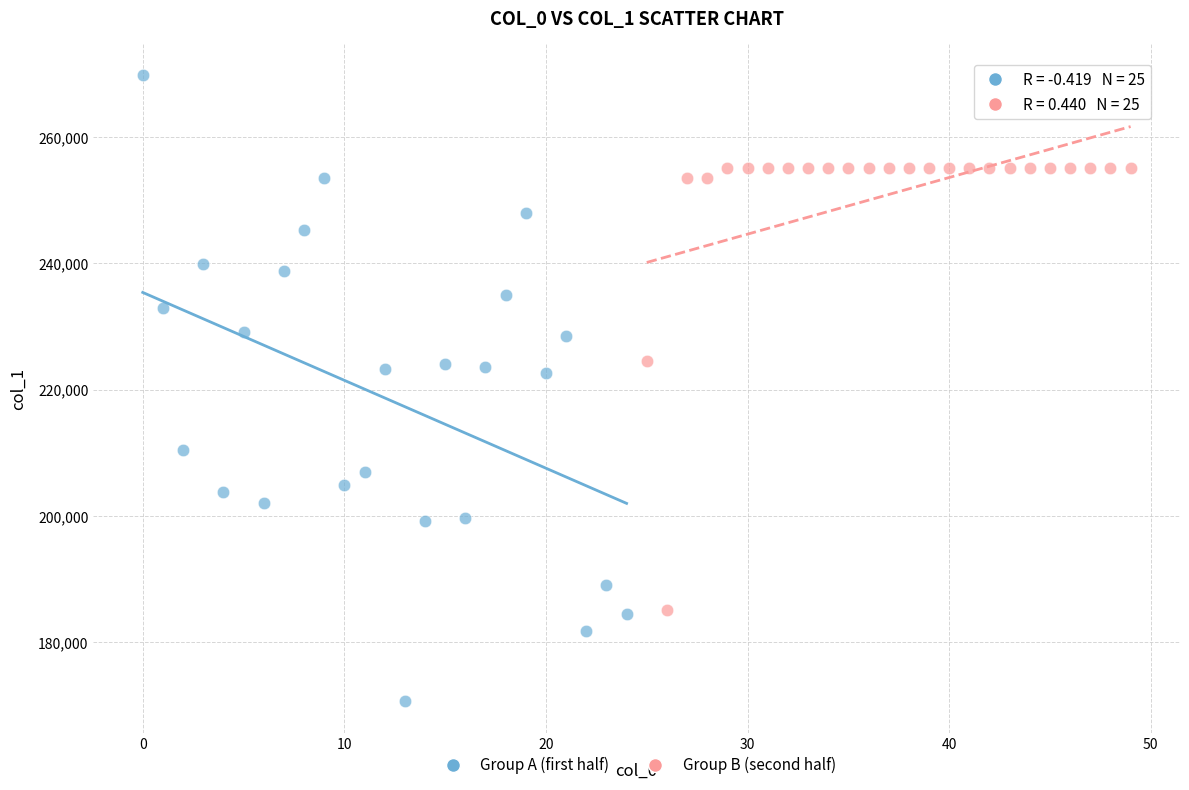

Which series contains the highest Y value?

Group A (first half)